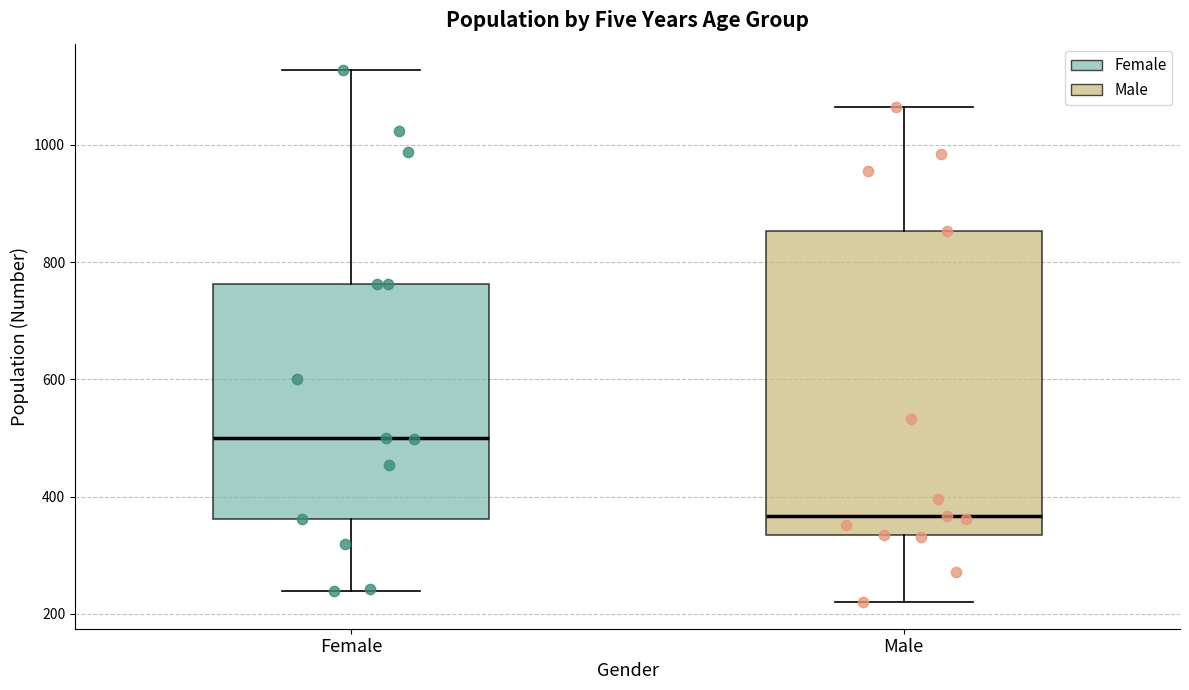

Which box has the lowest median line?

Male